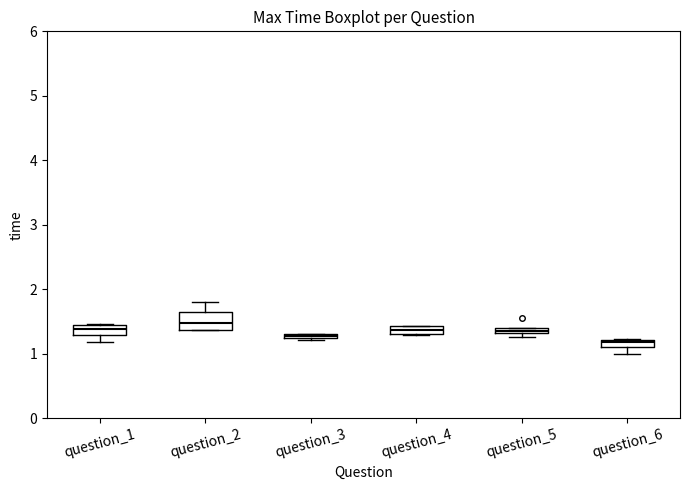

Which box is the tallest, from its lower edge to its upper edge?

question_2